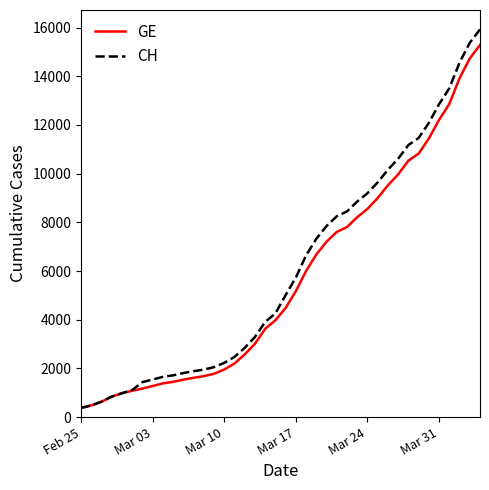

What is the greatest value displayed?

15926